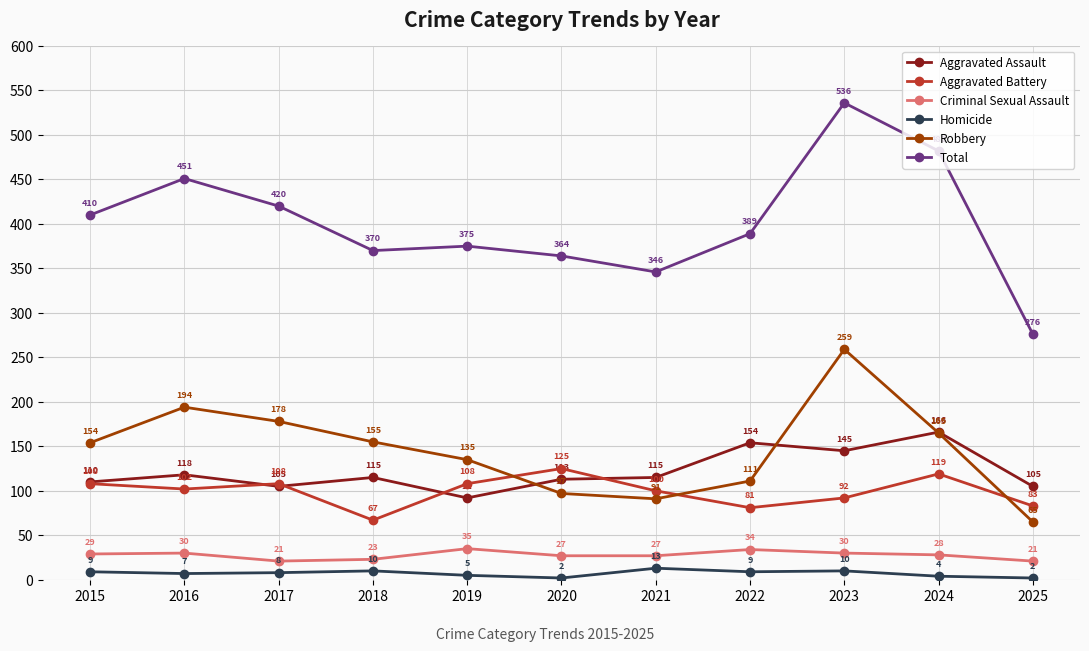

What is the spread (max minus min) of values at 2025?

274